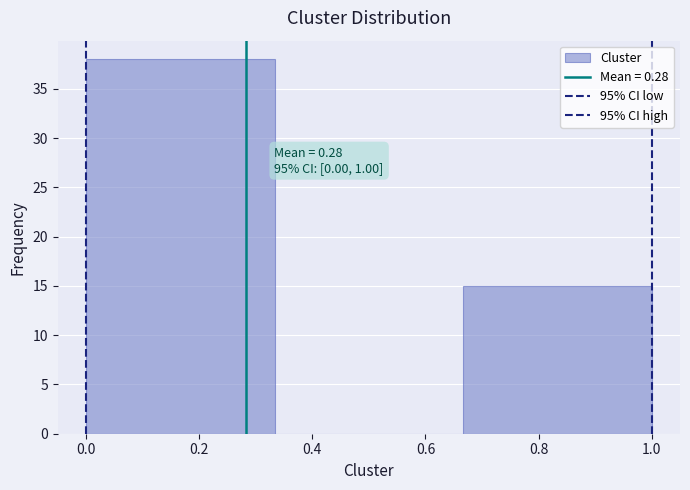

Which range on the x-axis has the tallest bar?

0.00 to 0.34